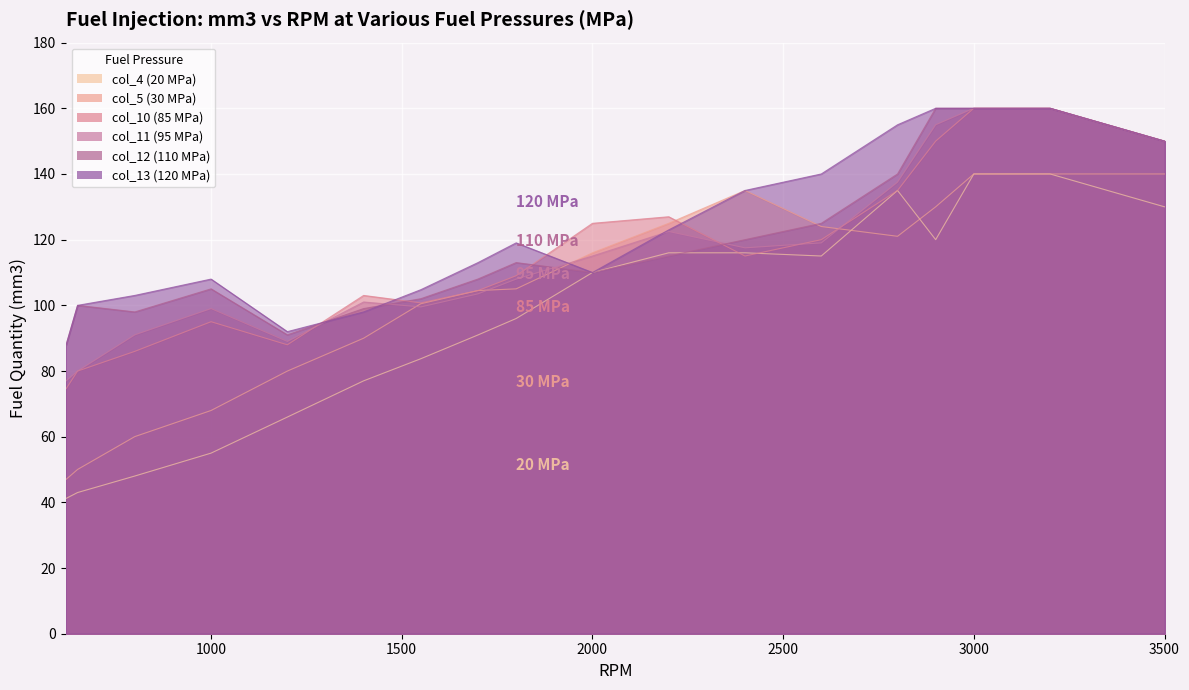

At how many categories does at least one series exceed 88?

19